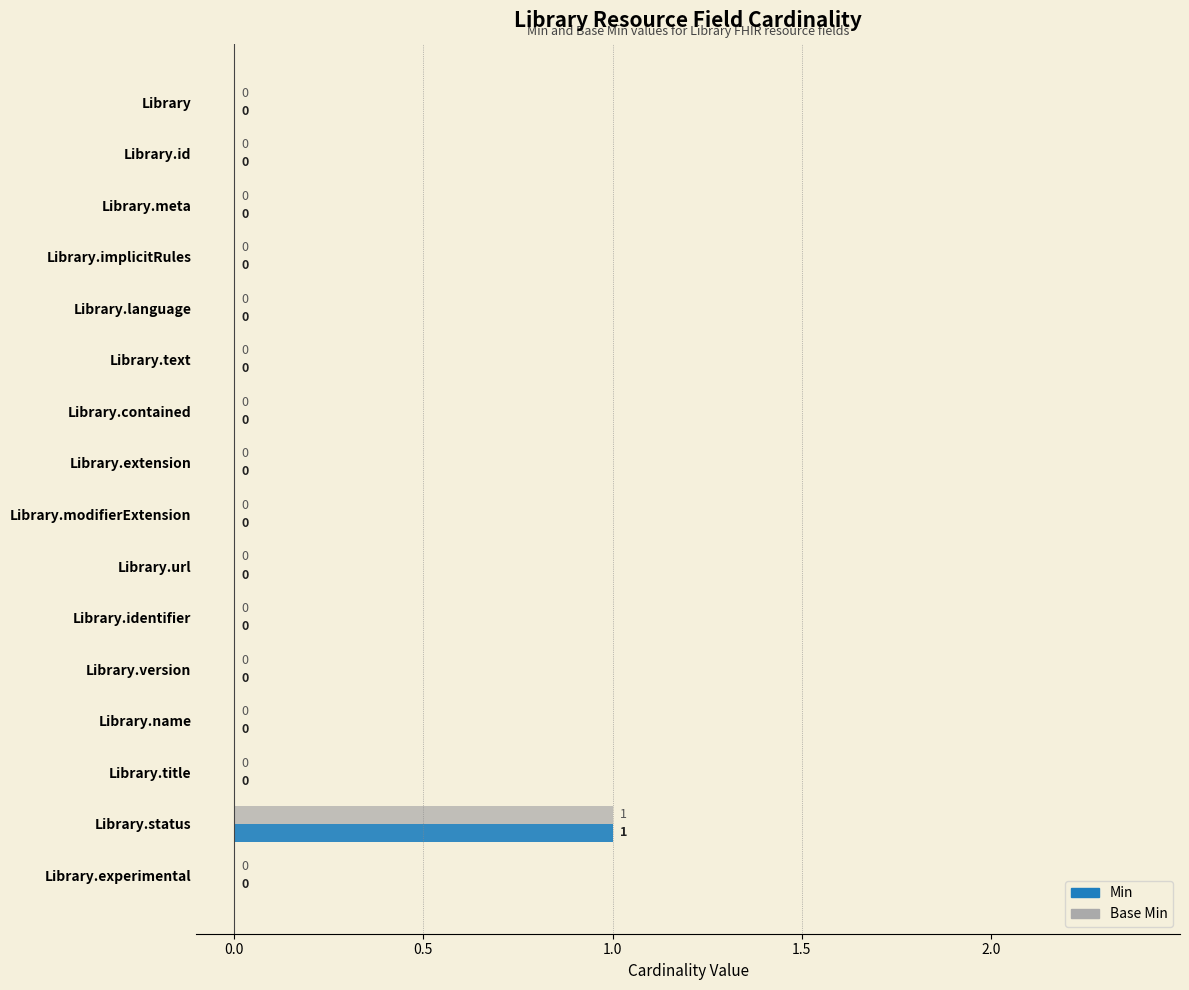

The value of Base Min at Library is 1. True or false?

False